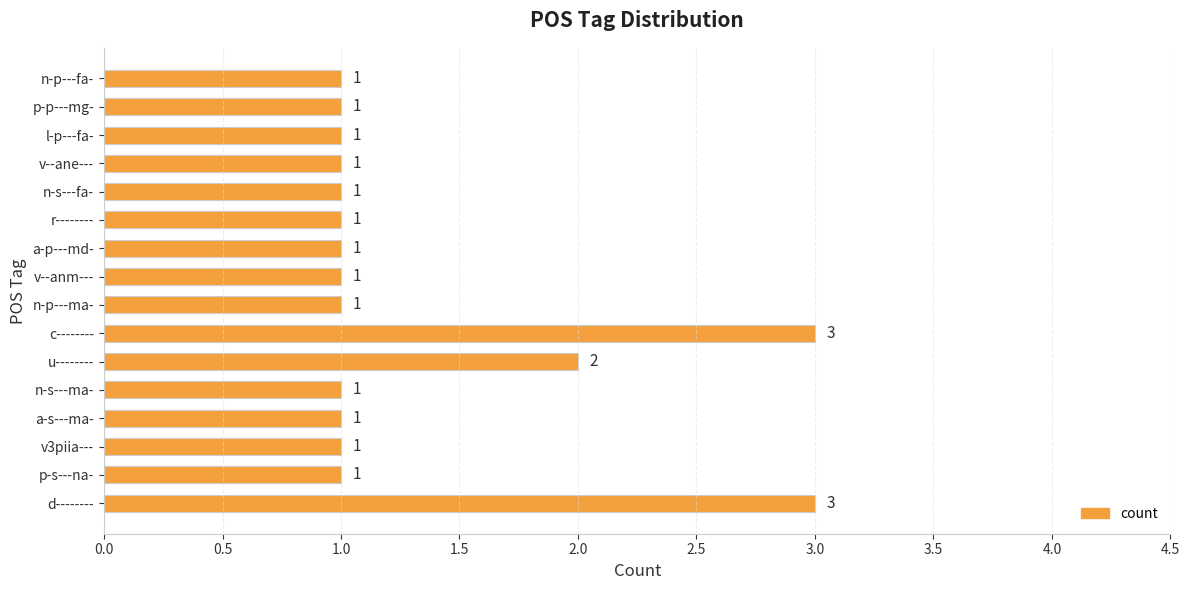

Is it true that the value at n-s---ma- is 1?

True